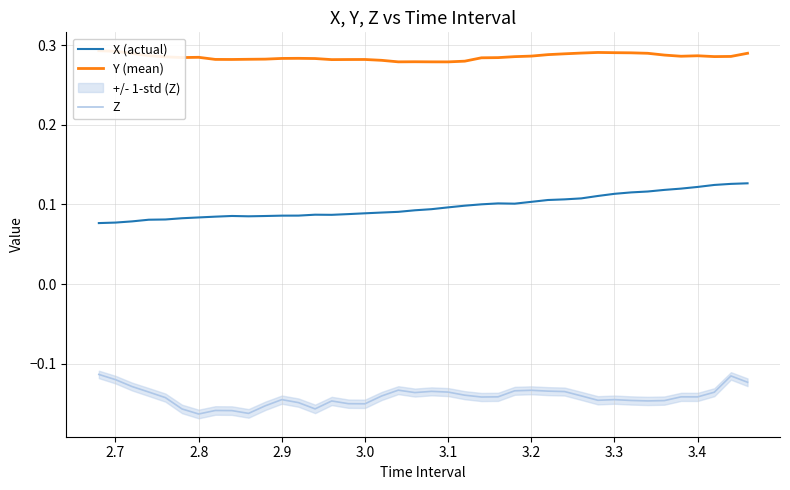

The Z series shows -0.1 at 2.8. True or false?

False